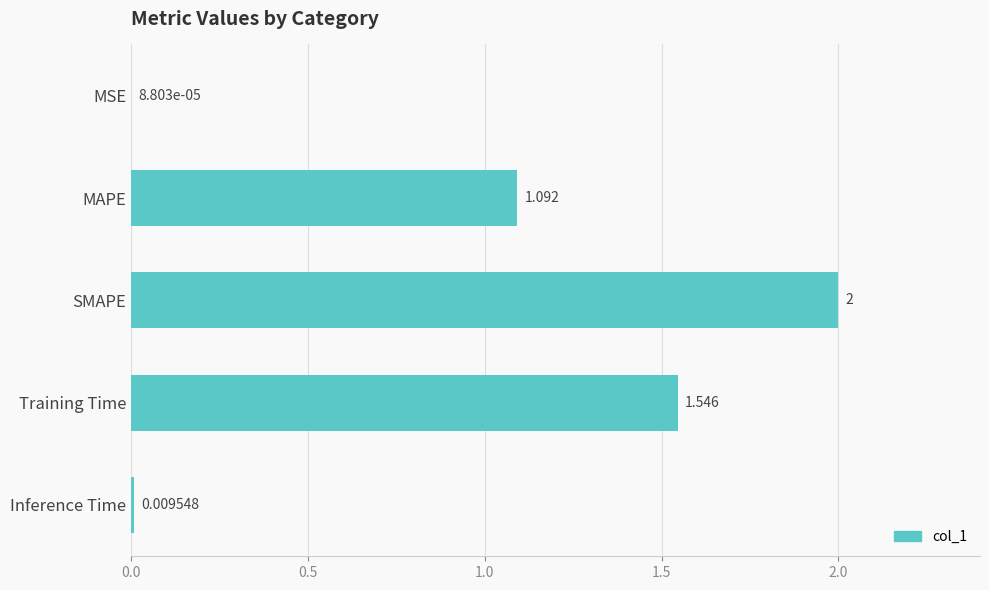

At which category does the chart reach its peak across all series?

SMAPE